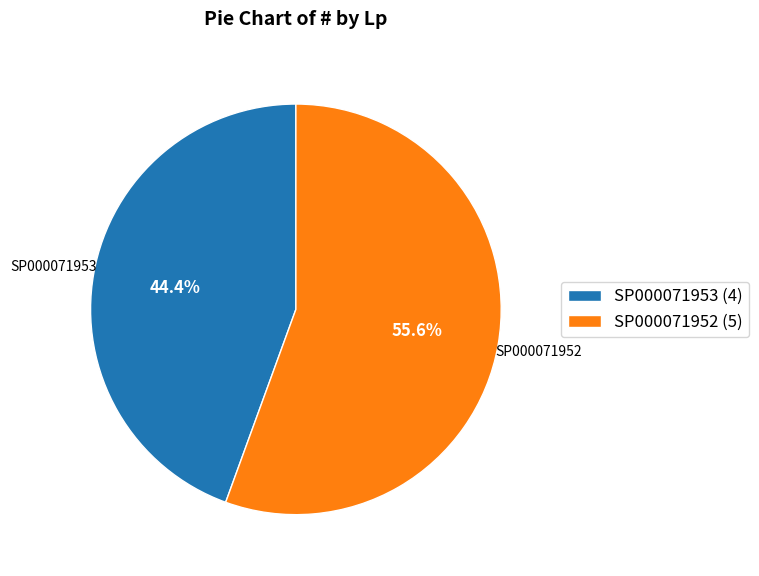

Is it true that SP000071953 is 53% of the pie?

False